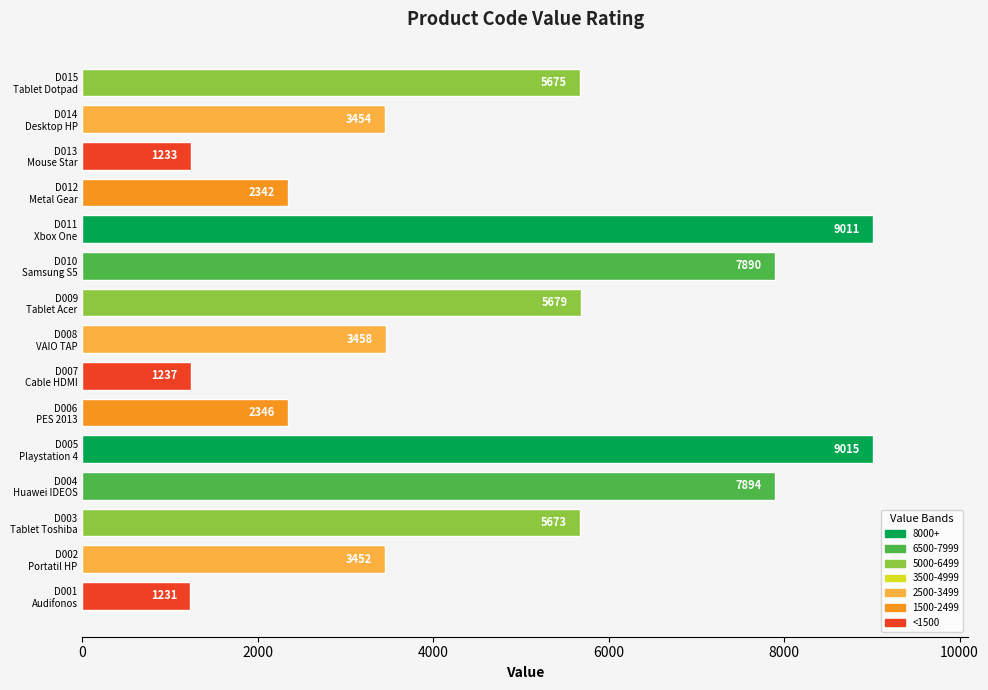

What is the maximum value shown in the chart?

9015